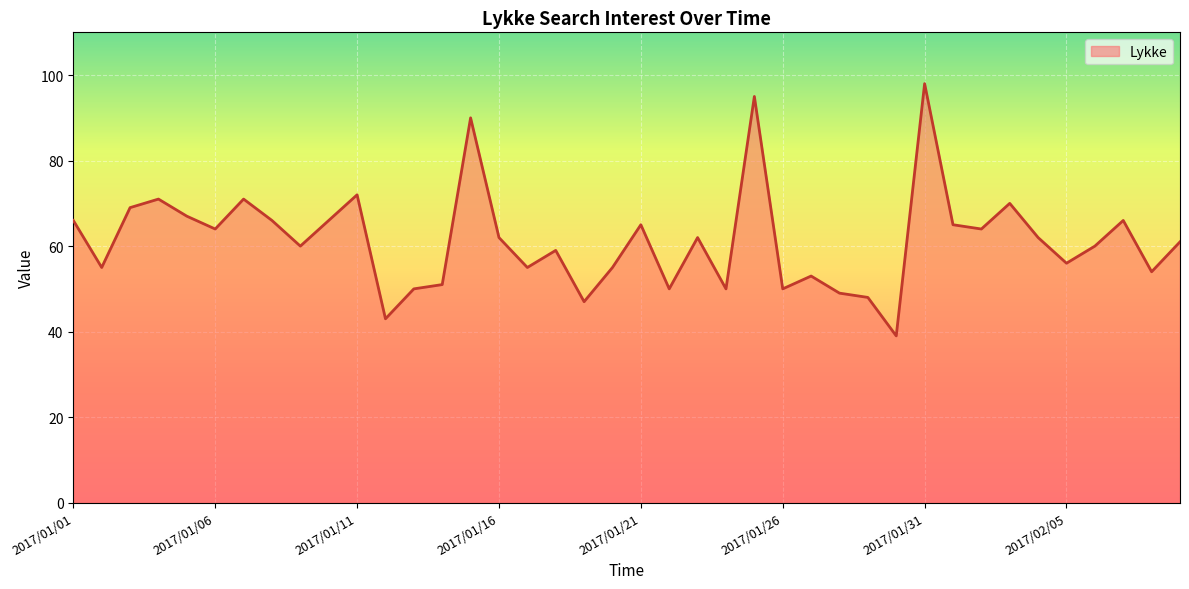

What is the minimum value shown in the chart?

39